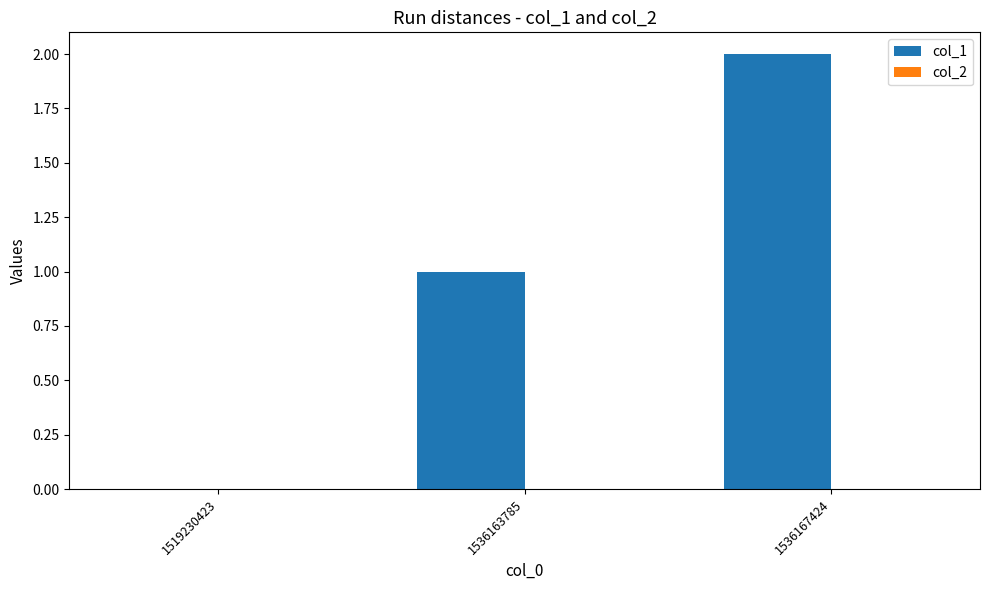

Are the bars horizontal?

No